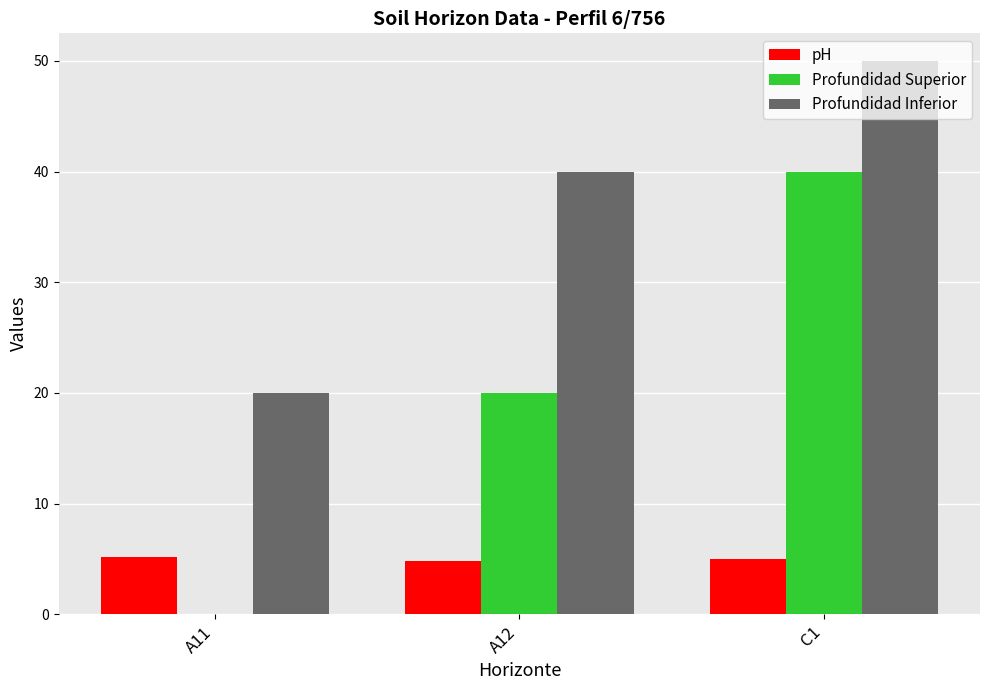

Which series has the widest spread of values?

Profundidad Superior